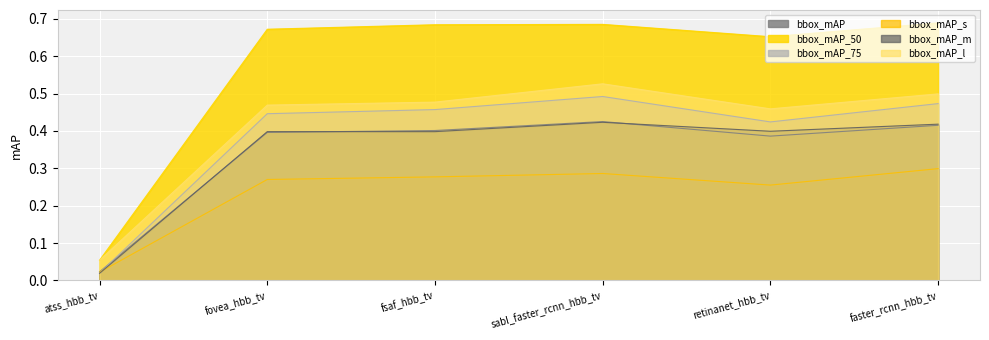

Between atss_hbb_tv and sabl_faster_rcnn_hbb_tv, which series saw the biggest shift?

bbox_mAP_50